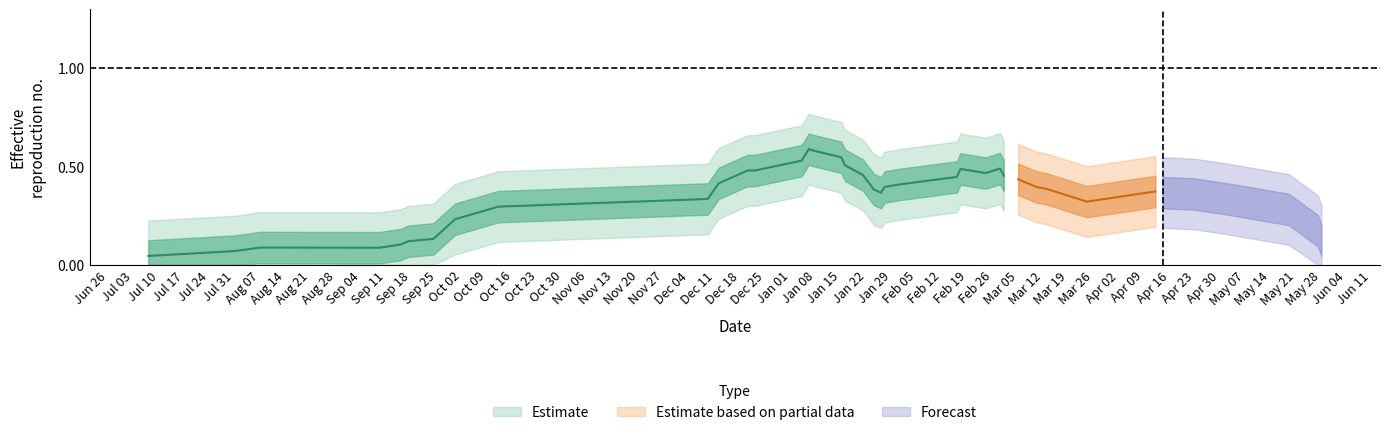

What is the sum of all values?

14.1